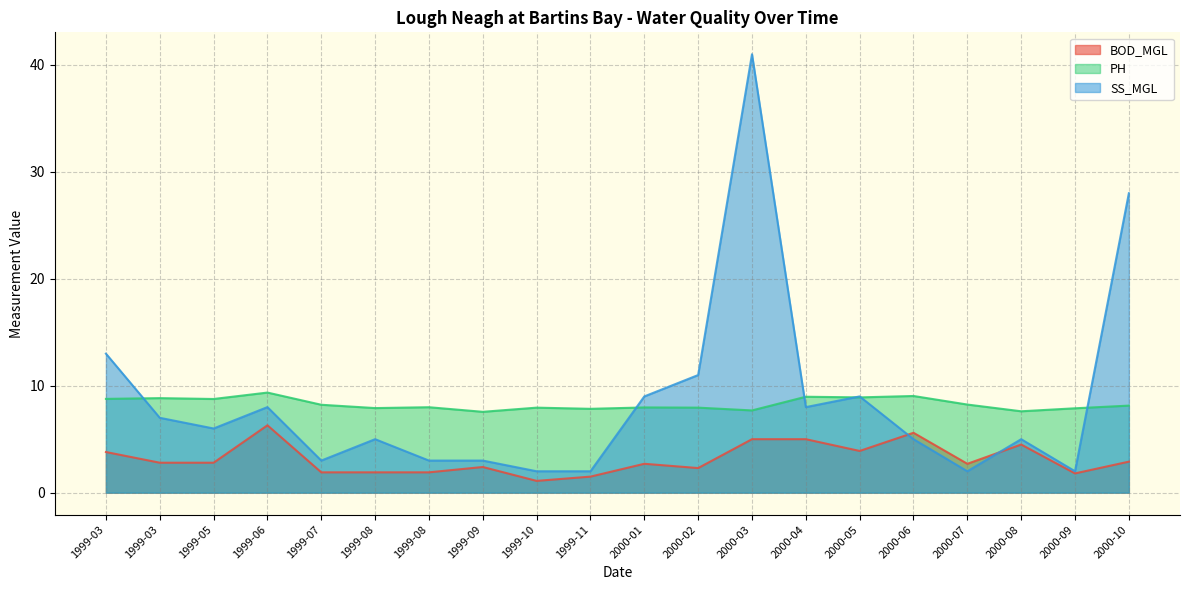

How many interior local valleys does the PH series have?

7